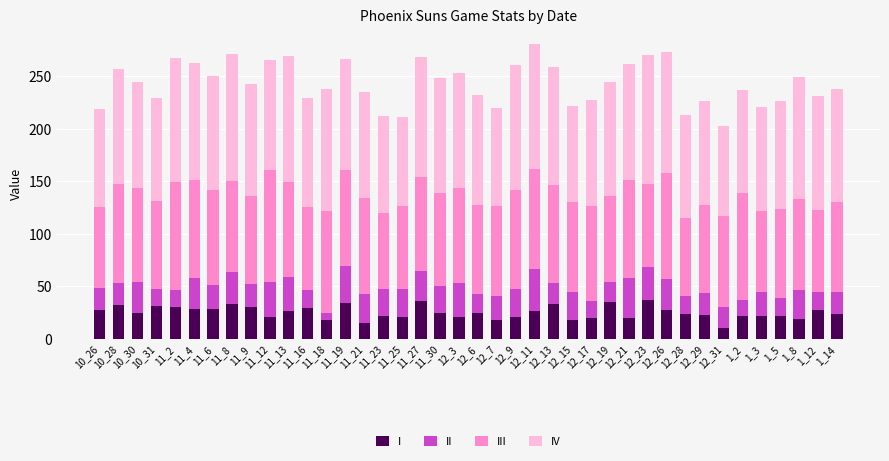

Is it true that III (att_field_goals) equals 94 at 10_28?

True